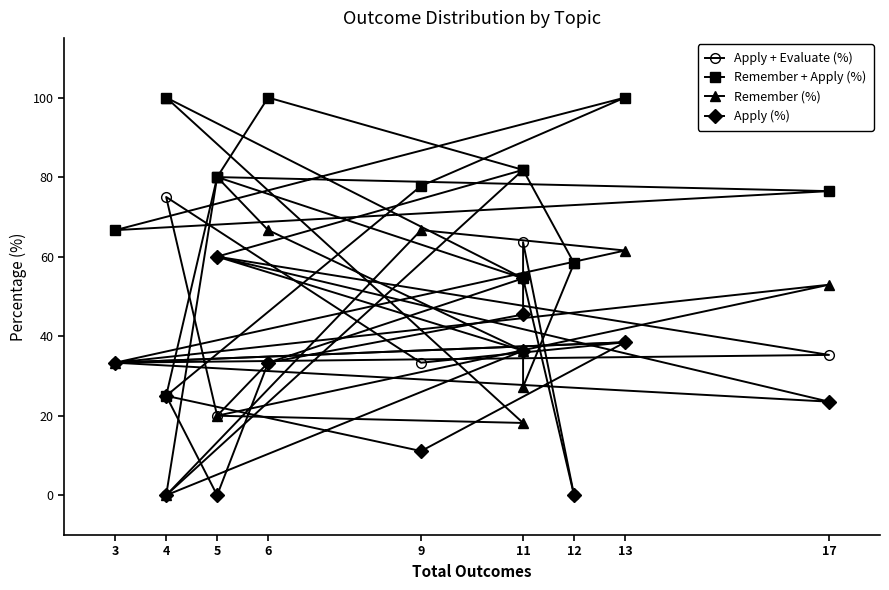

The value of Remember + Apply (%) at 3 is 104.3. True or false?

False